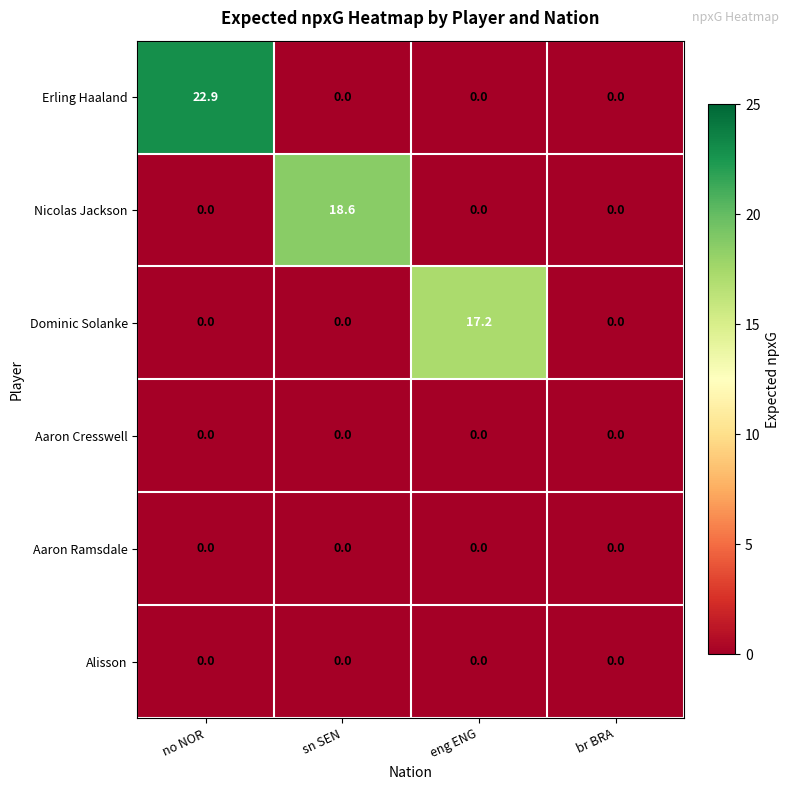

How many values in Erling Haaland are above zero?

1